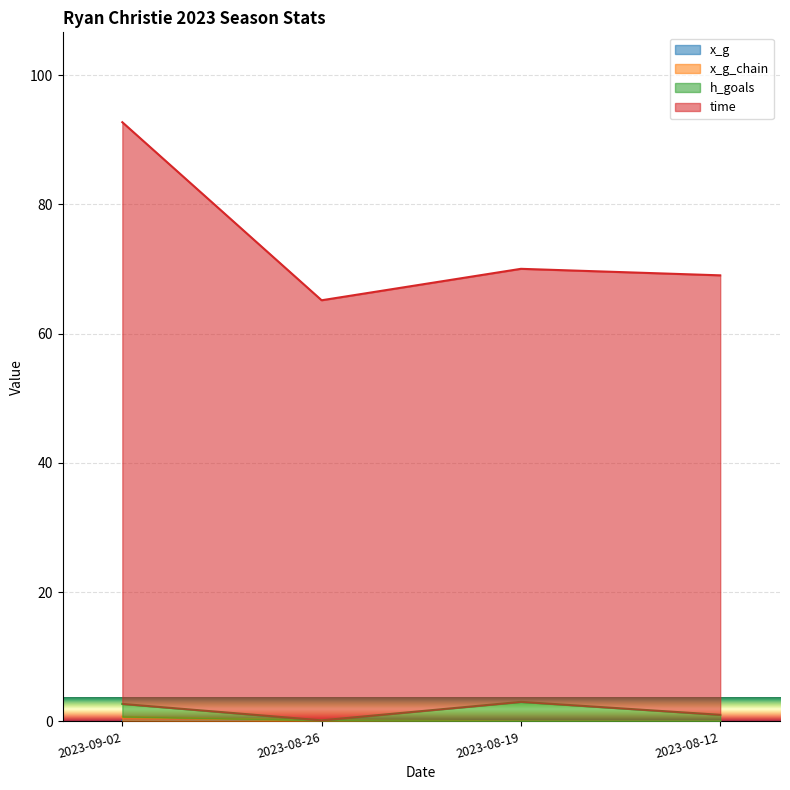

At which category is the sum across all series the highest?

2023-09-02